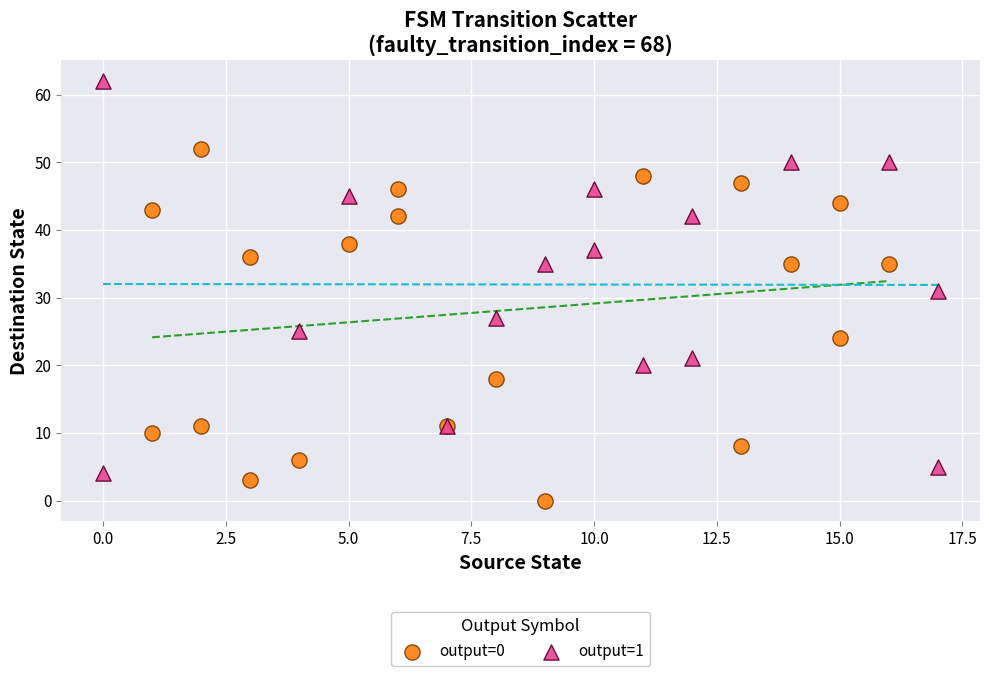

Which series reaches the maximum Y coordinate?

output=1